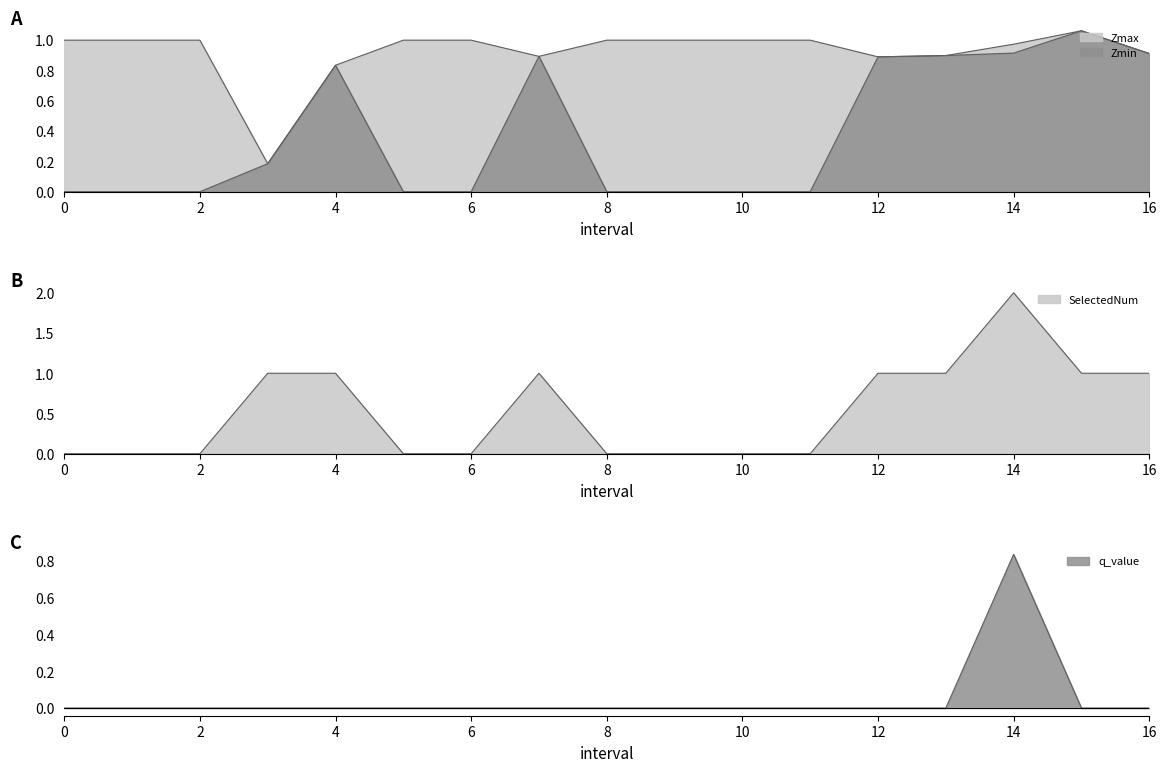

At which category does Zmin reach its first local peak?

4.0